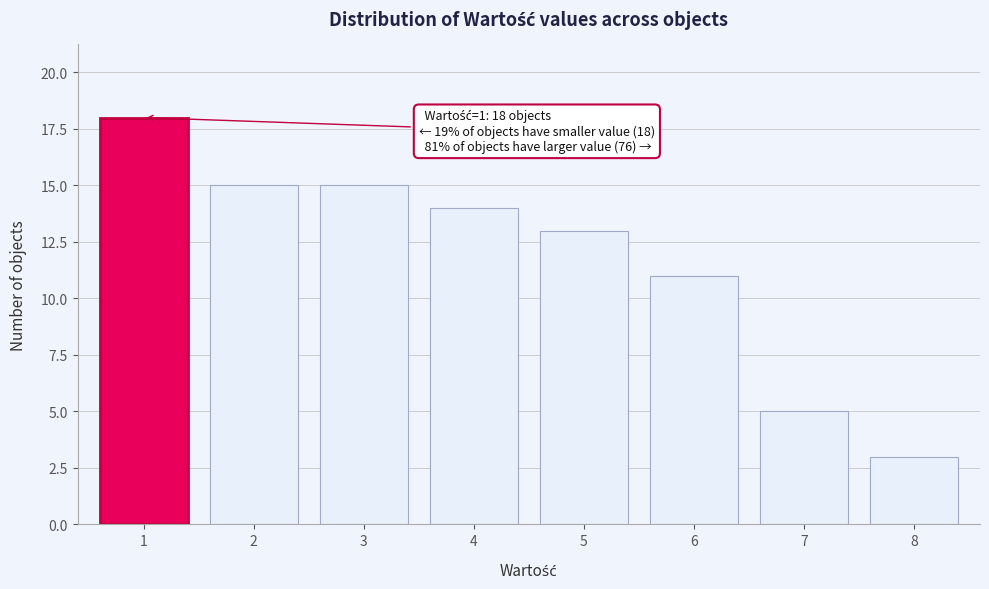

Reading right to left, extract all data points from this chart.

8=3	7=5	6=11	5=13	4=14	3=15	2=15	1=18